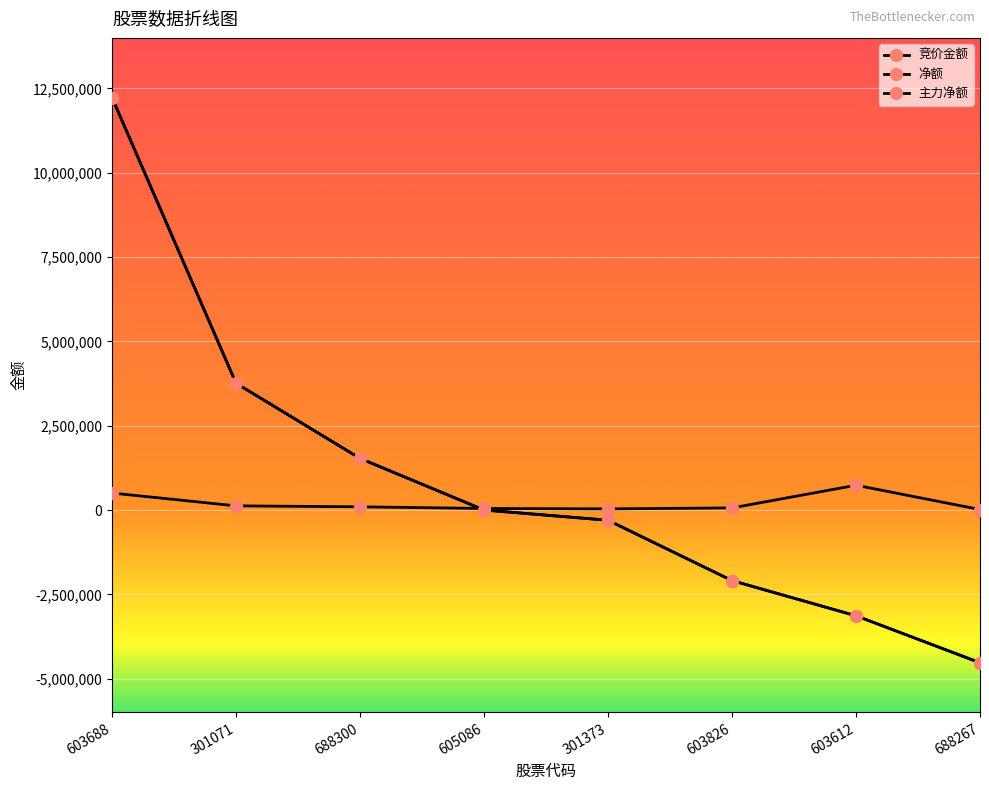

Where is 竞价金额 nearest to the value 374378?

603688